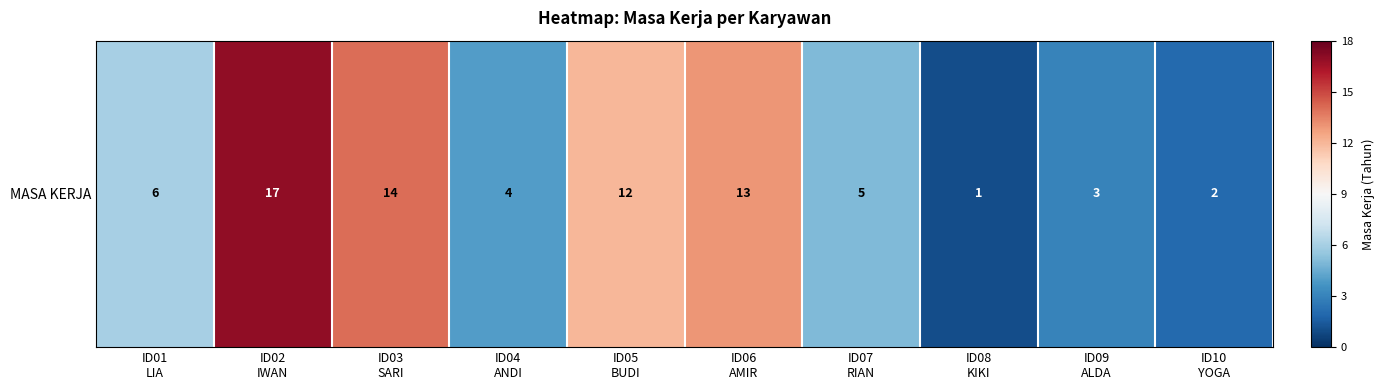

How many values exceed 6?

4